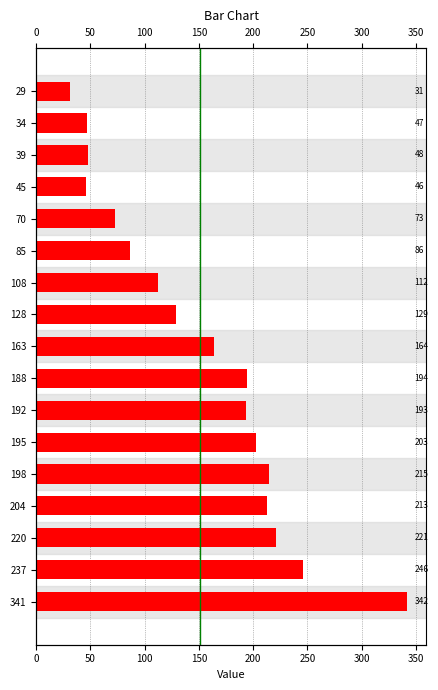

Is it true that the value at 34 is 20?

False